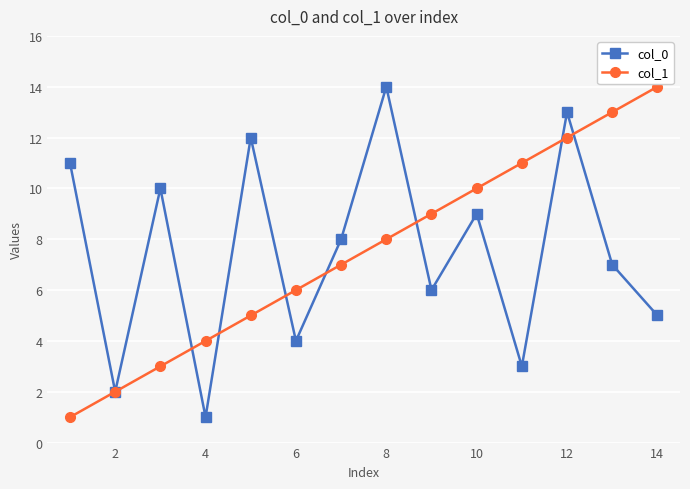

In col_0, how many points are lower than both neighbors (excluding endpoints)?

5